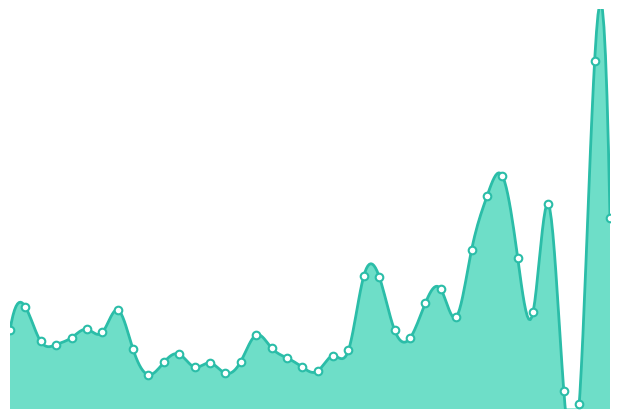

What is the ratio of the value at 2019-11-19 to the value at 2019-11-13?

1.9